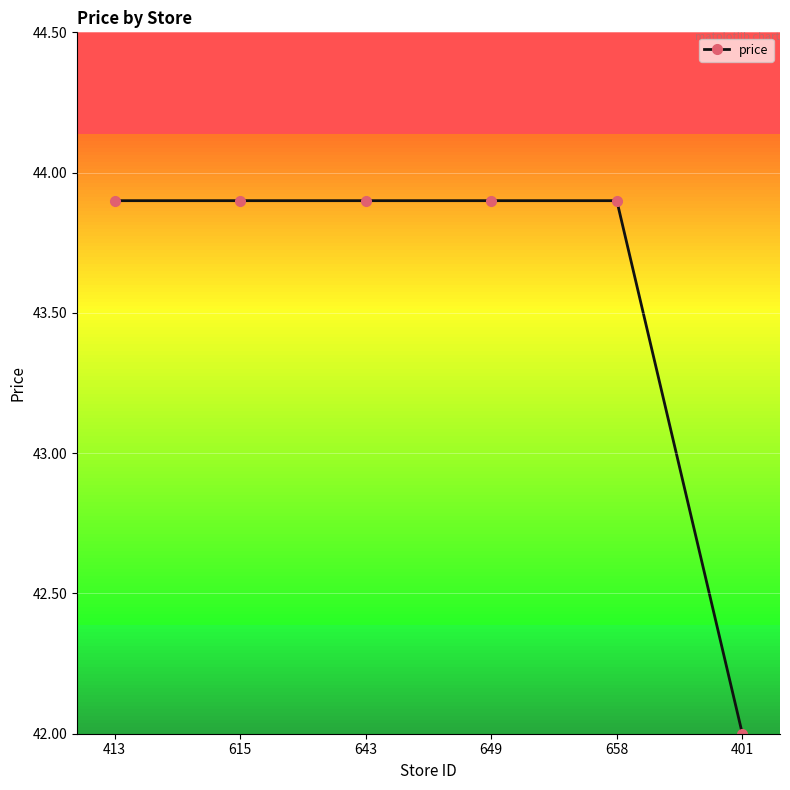

Reading left to right, extract all data points from this chart.

413=43.9	615=43.9	643=43.9	649=43.9	658=43.9	401=42.0